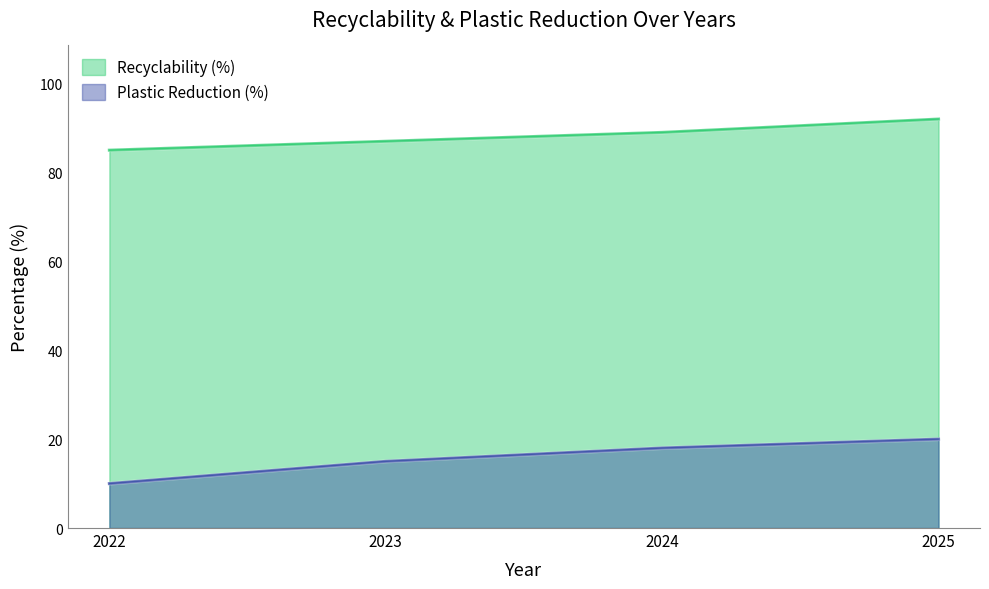

The Plastic Reduction (%) series shows 26 at 2023. True or false?

False